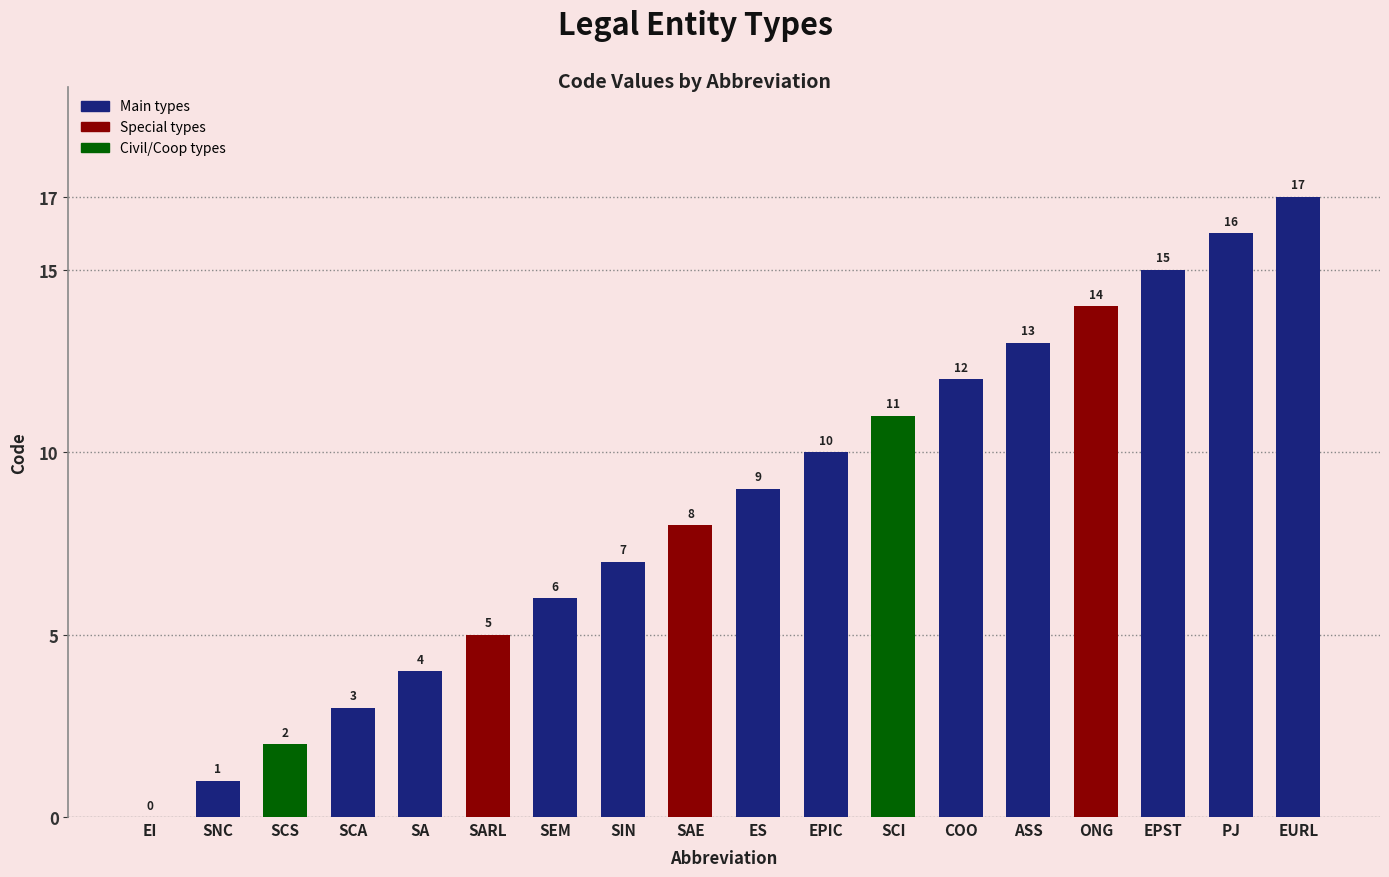

The chart shows a value of 5 at EURL. True or false?

False